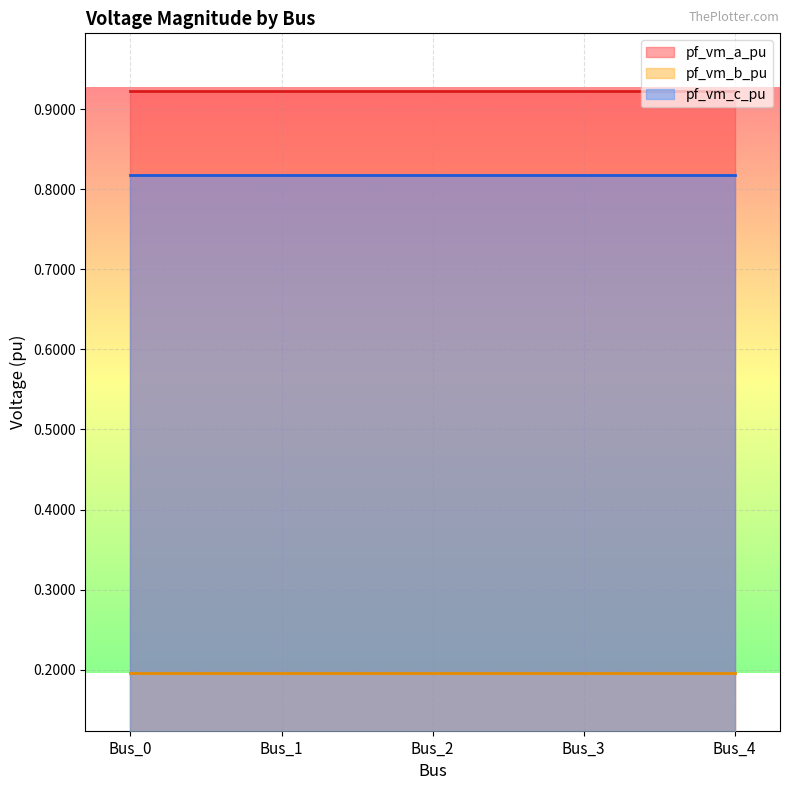

Reading left to right, transcribe all the data shown in this chart.

pf_vm_a_pu: Bus_0=0.9	Bus_1=0.9	Bus_2=0.9	Bus_3=0.9	Bus_4=0.9
pf_vm_b_pu: Bus_0=0.2	Bus_1=0.2	Bus_2=0.2	Bus_3=0.2	Bus_4=0.2
pf_vm_c_pu: Bus_0=0.8	Bus_1=0.8	Bus_2=0.8	Bus_3=0.8	Bus_4=0.8